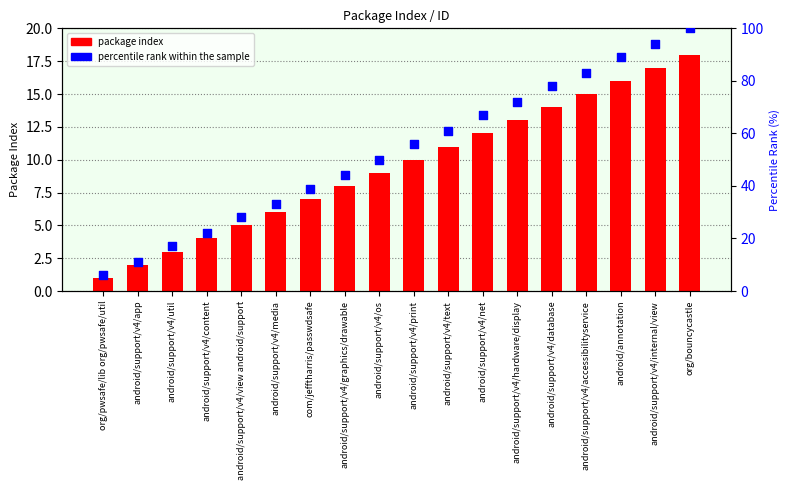

What are all the series names shown in the legend?

package index, percentile rank within the sample